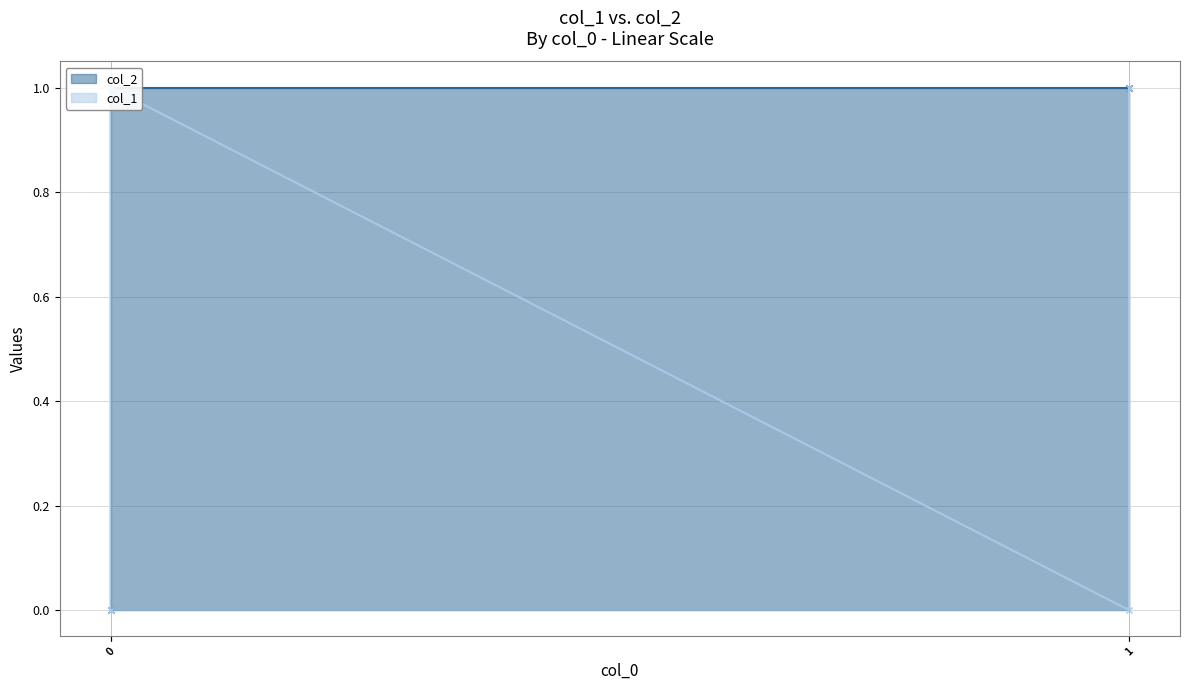

True or false: col_2 has a value of 1 at 1.

True